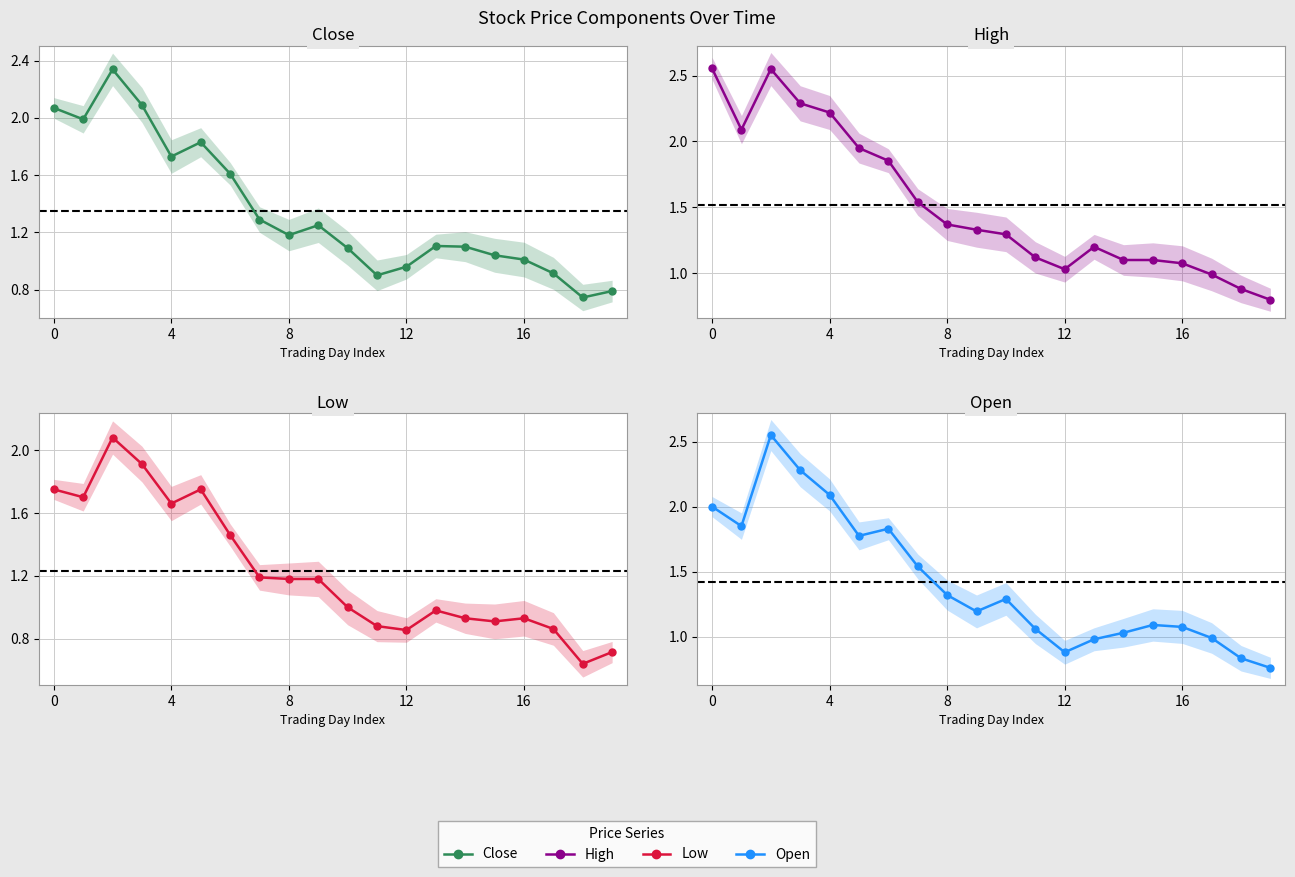

The Open series shows 1.2 at 18. True or false?

False